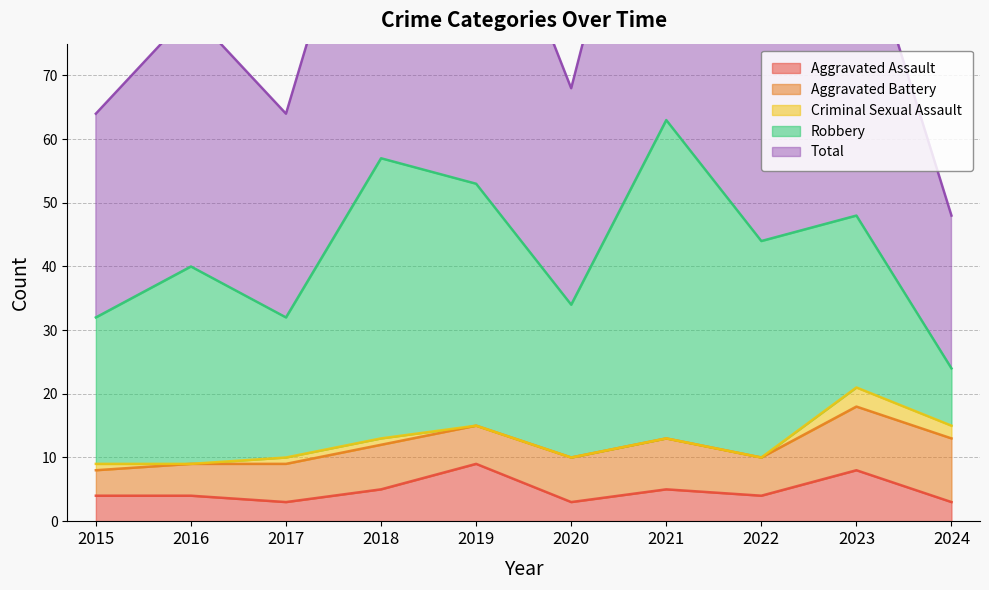

Reading left to right, extract all data points from this chart.

Aggravated Assault: 2015=4	2016=4	2017=3	2018=5	2019=9	2020=3	2021=5	2022=4	2023=8	2024=3
Aggravated Battery: 2015=4	2016=5	2017=6	2018=7	2019=6	2020=7	2021=8	2022=6	2023=10	2024=10
Criminal Sexual Assault: 2015=1	2016=0	2017=1	2018=1	2019=0	2020=0	2021=0	2022=0	2023=3	2024=2
Robbery: 2015=23	2016=31	2017=22	2018=44	2019=38	2020=24	2021=50	2022=34	2023=27	2024=9
Total: 2015=32	2016=40	2017=32	2018=57	2019=53	2020=34	2021=63	2022=44	2023=48	2024=24